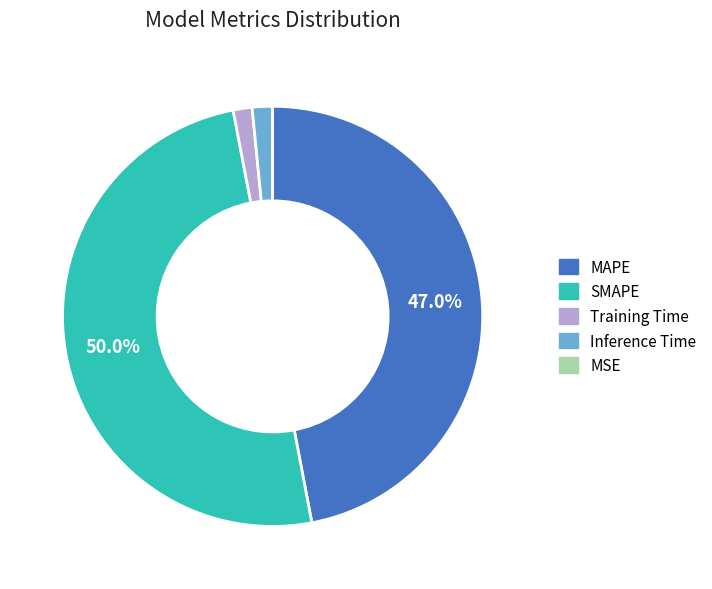

Is Training Time the majority of the pie?

No